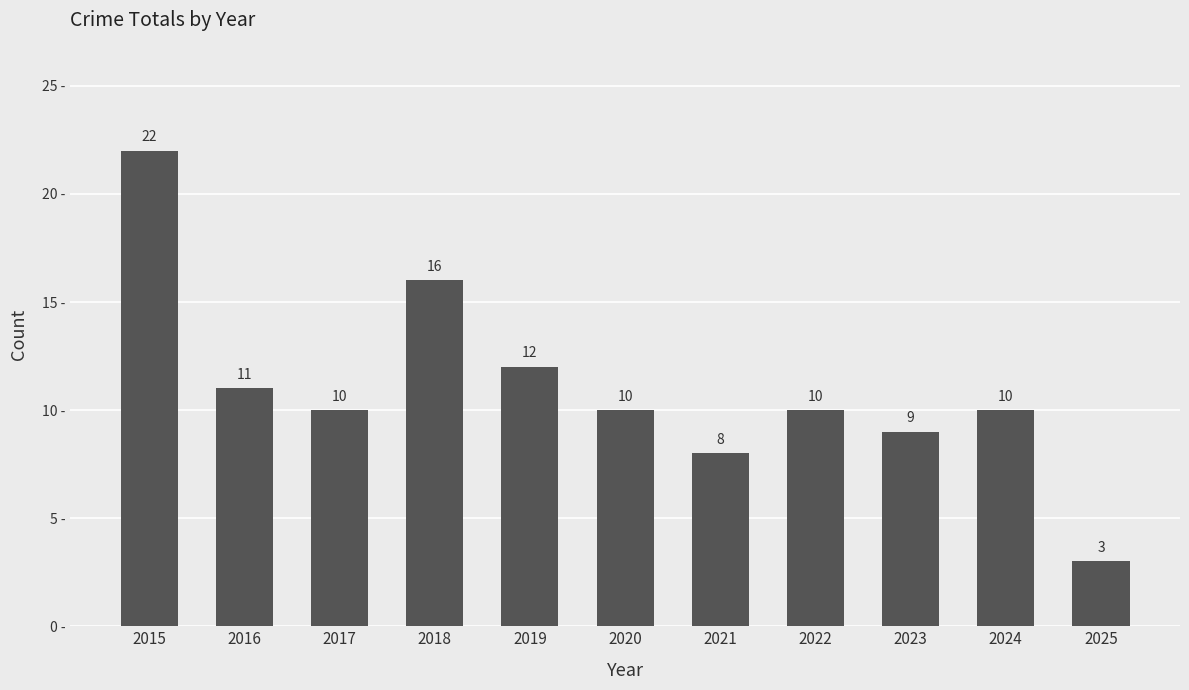

What is the value of the 5th bar from the left?

12